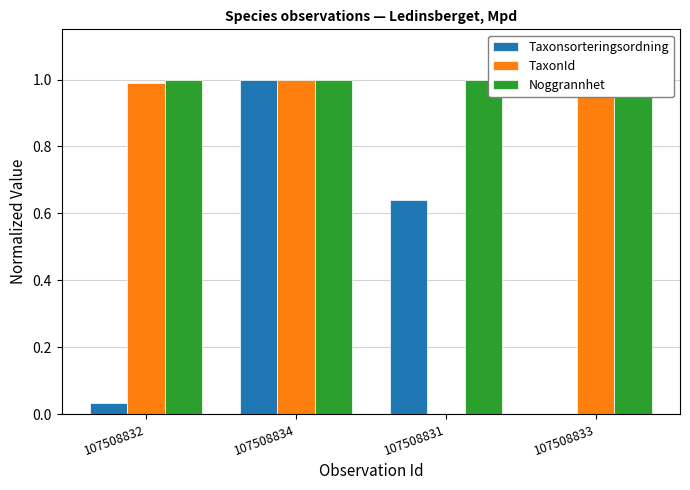

What is the spread (max minus min) of values at 107508832?

1.0